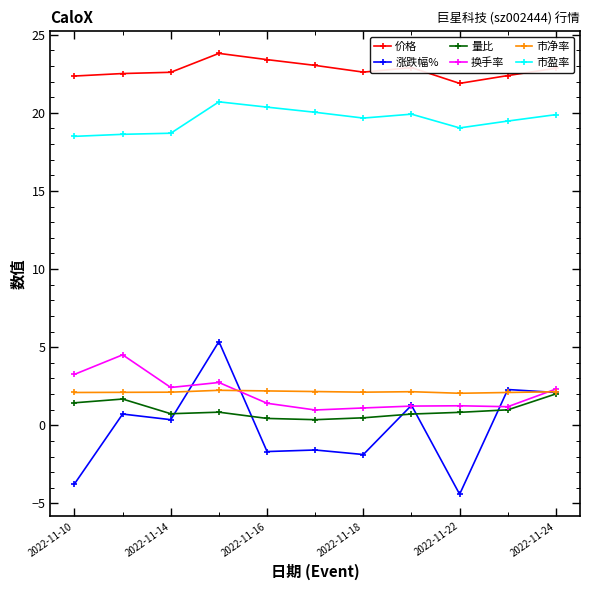

What is the value of the 量比 point at the 1st from the left?

1.4